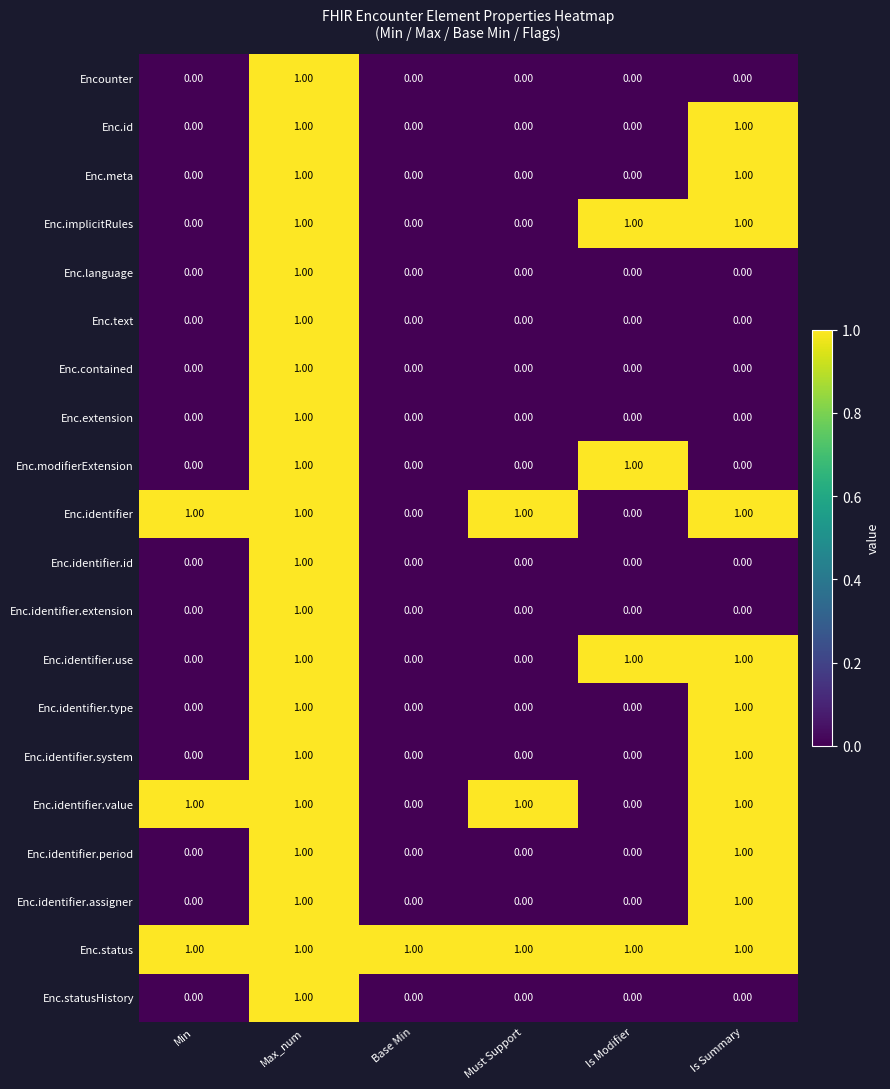

At which category is the sum across all series the highest?

Max_num